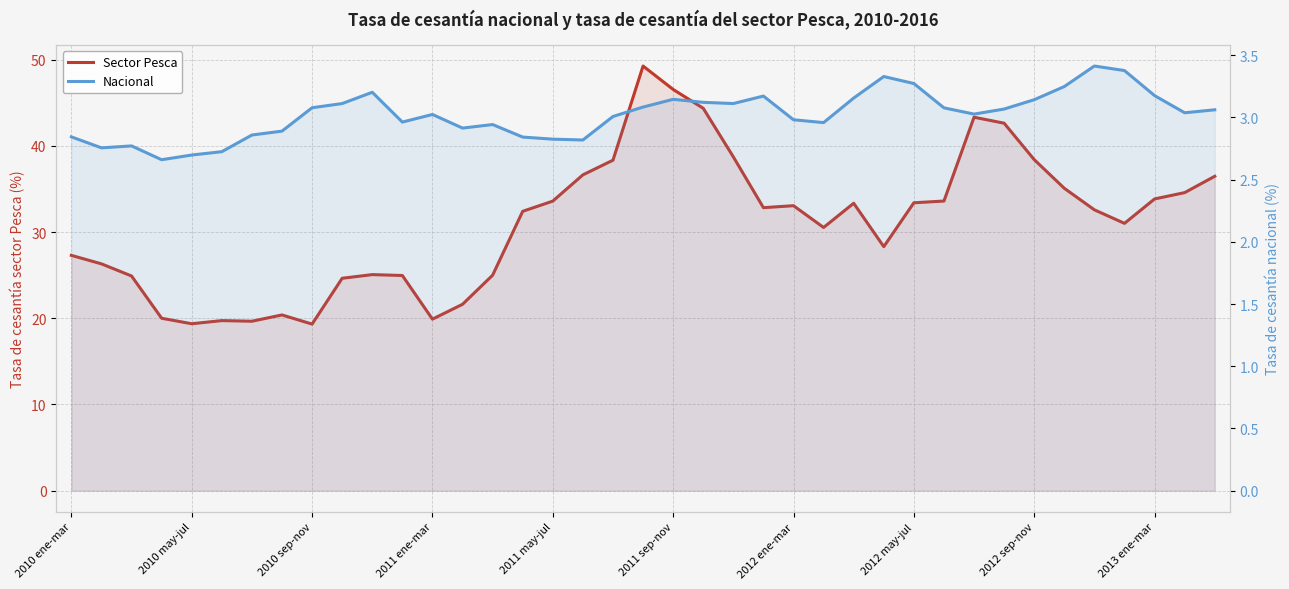

Does the chart display data point markers on the line(s)?

No